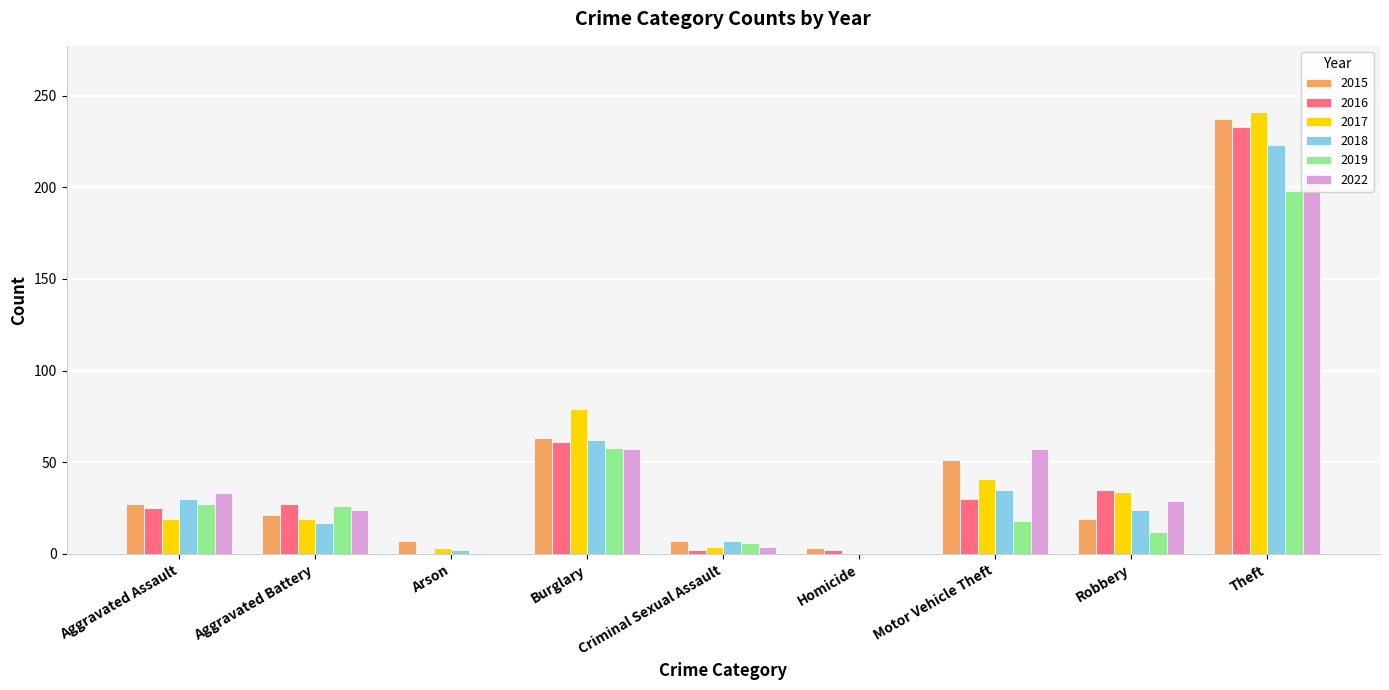

The value of 2015 at Theft is 132. True or false?

False